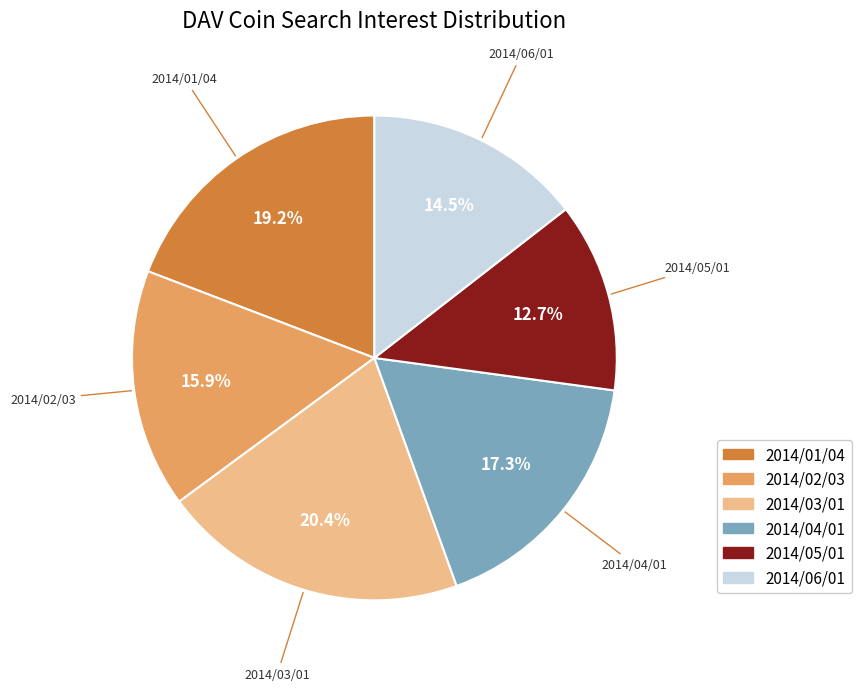

What is the ratio of the value at 2014/05/01 to the value at 2014/04/01?

0.7